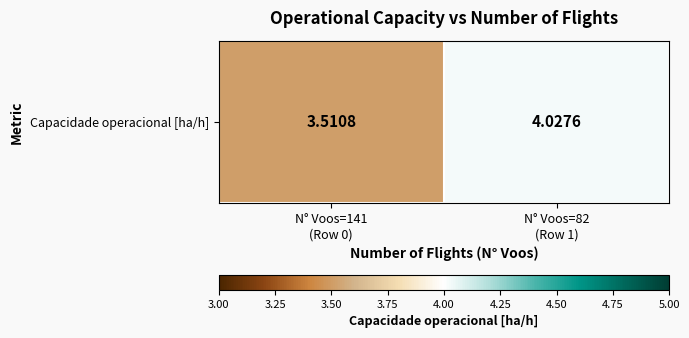

Reading right to left, transcribe all the data shown in this chart.

N° Voos=82
(Row 1)=4.0	N° Voos=141
(Row 0)=3.5